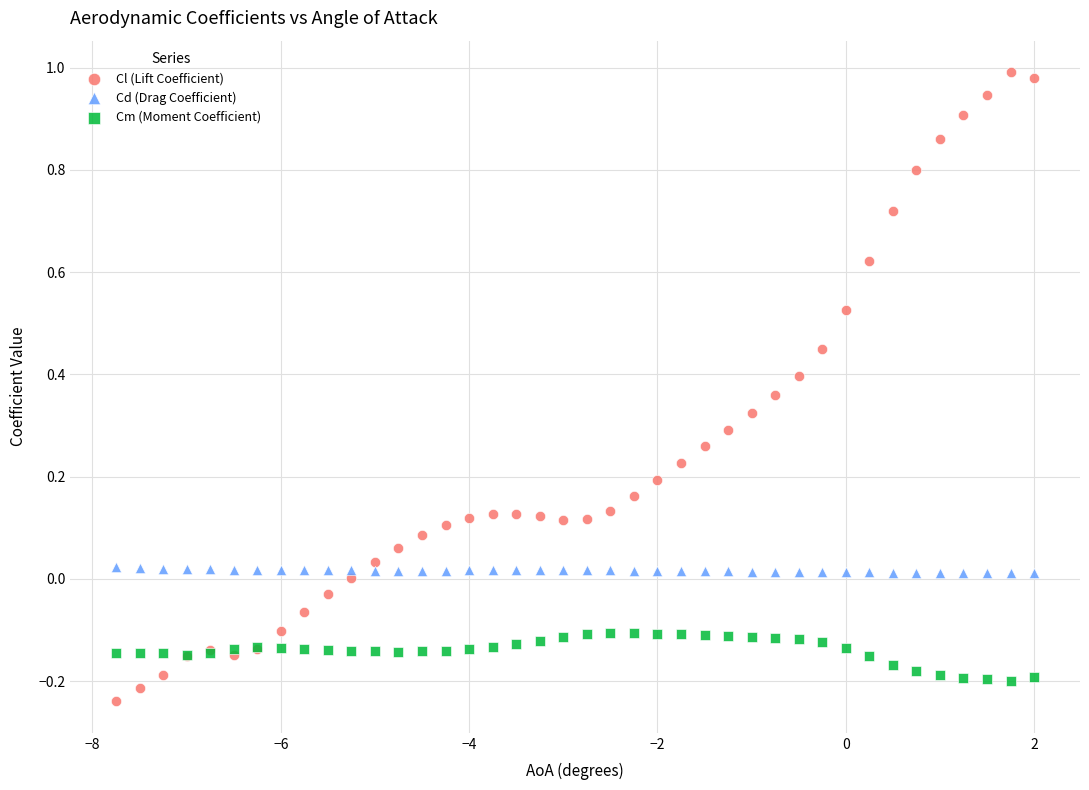

What are all the series names shown in the legend?

Cl (Lift Coefficient), Cd (Drag Coefficient), Cm (Moment Coefficient)